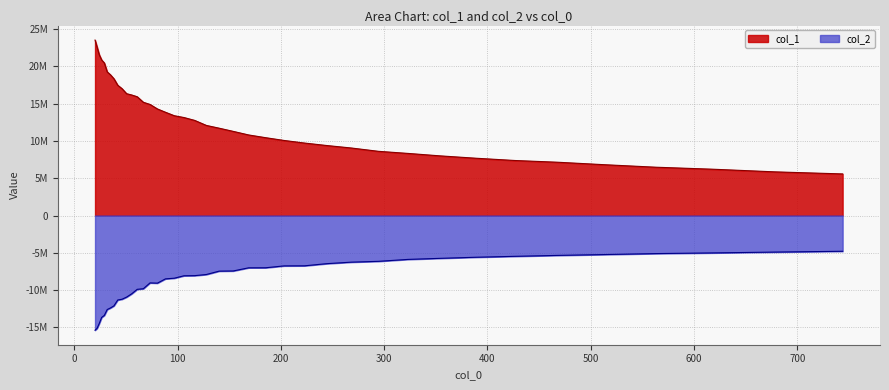

True or false: col_1 has more than 0 interior local peaks.

False